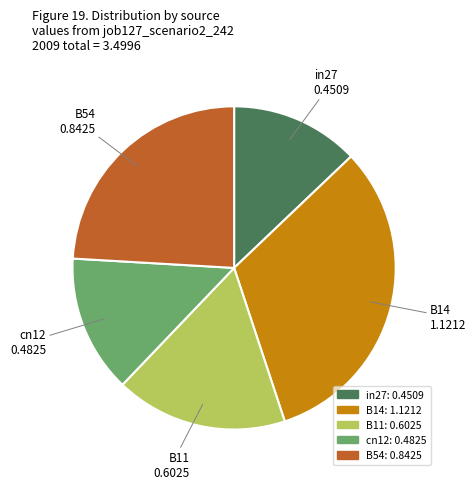

Is the sum of in27 and B14 greater than half?

No